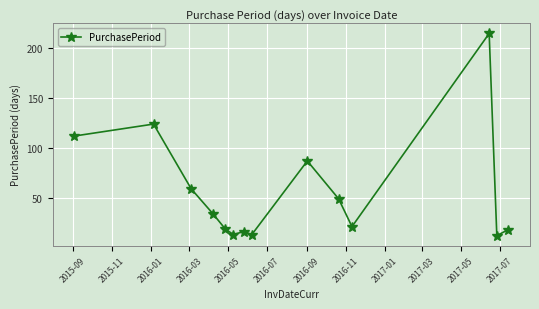

How many lines are shown in the chart?

1